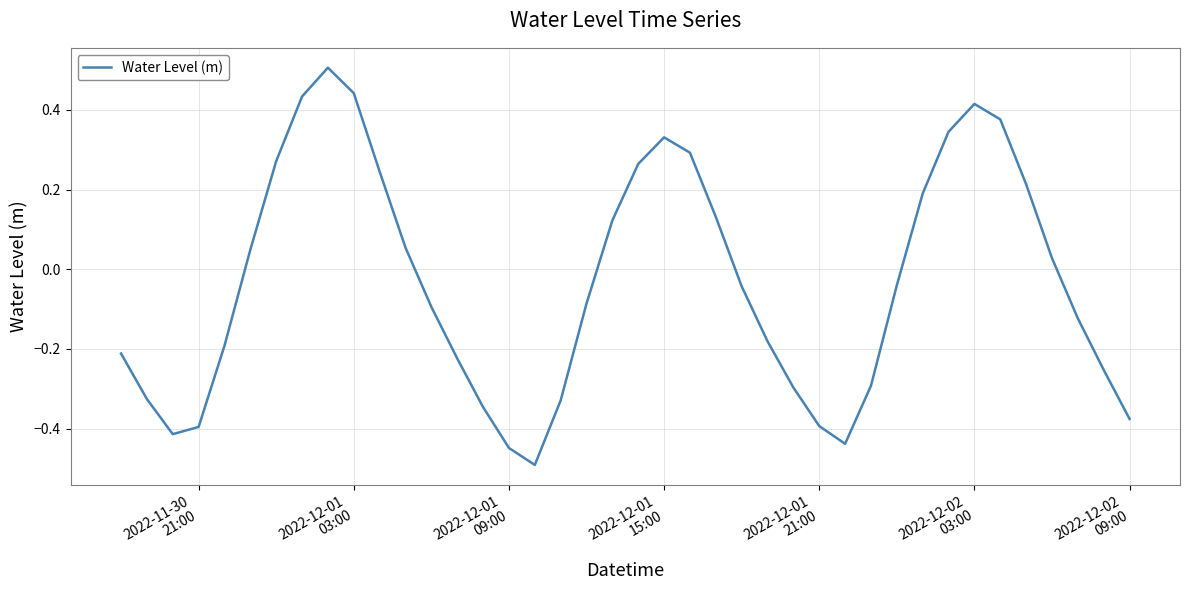

What is the maximum value shown in the chart?

0.5